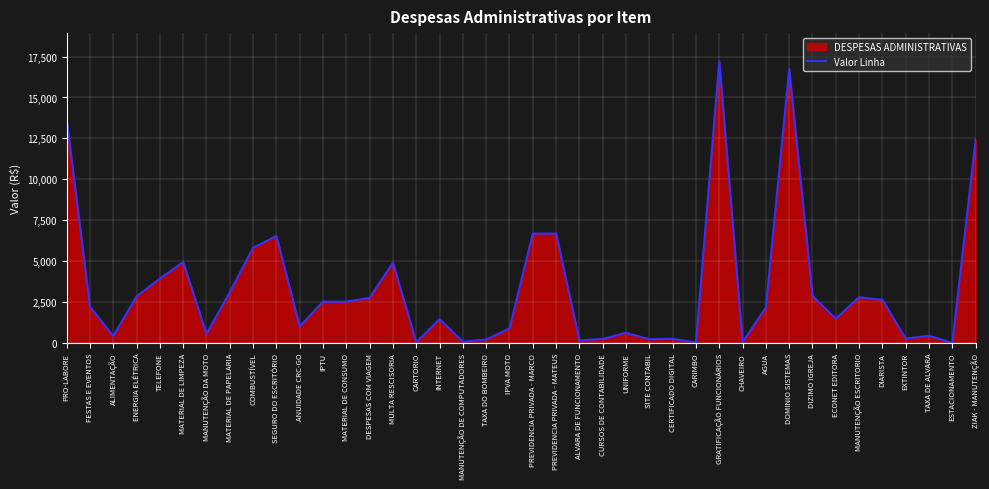

What is the average value?

3368.5